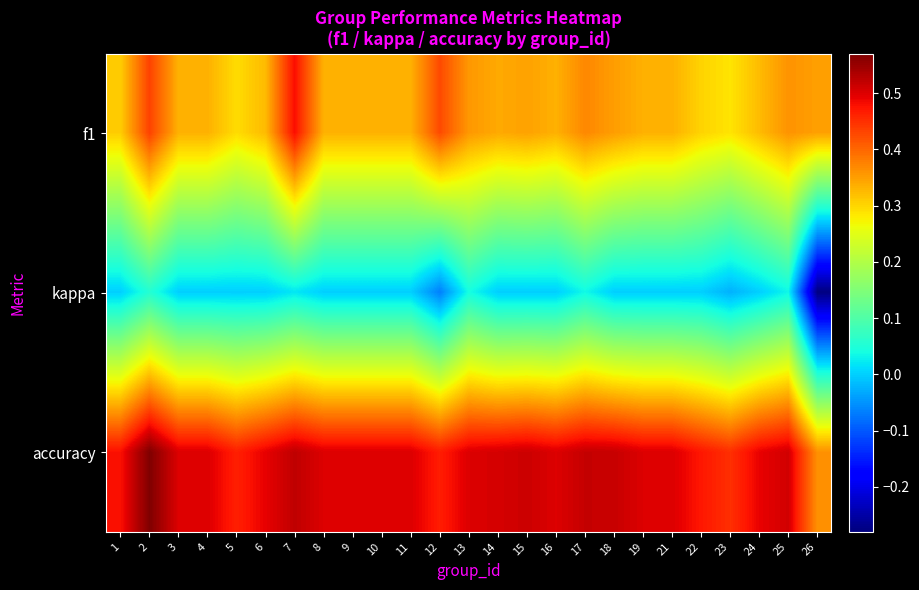

List the series in order of their peak value, lowest first.

kappa, f1, accuracy